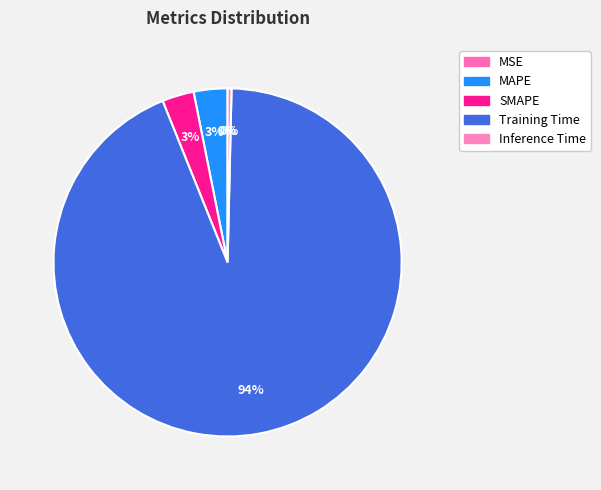

Which slice is the largest?

Training Time